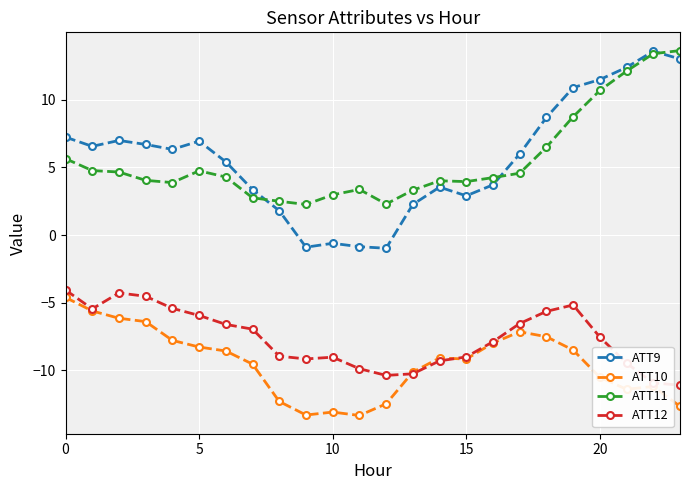

Which series has the largest range (max minus min)?

ATT9